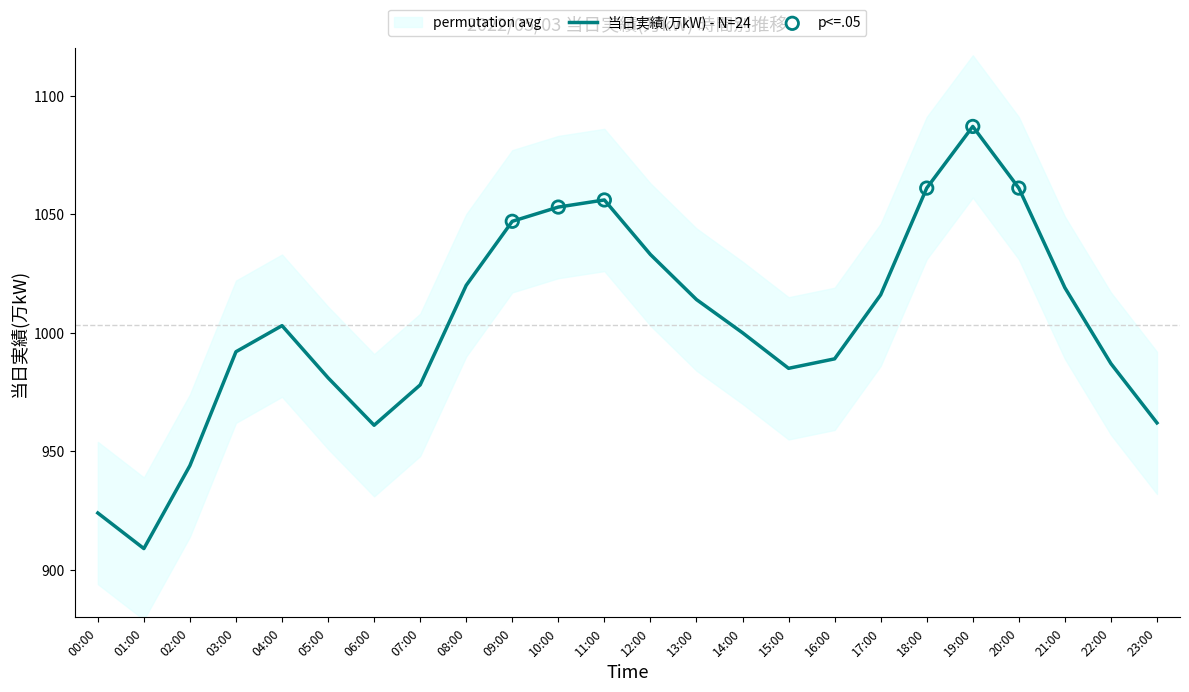

What is the change in value from 14:00 to 17:00?

+16